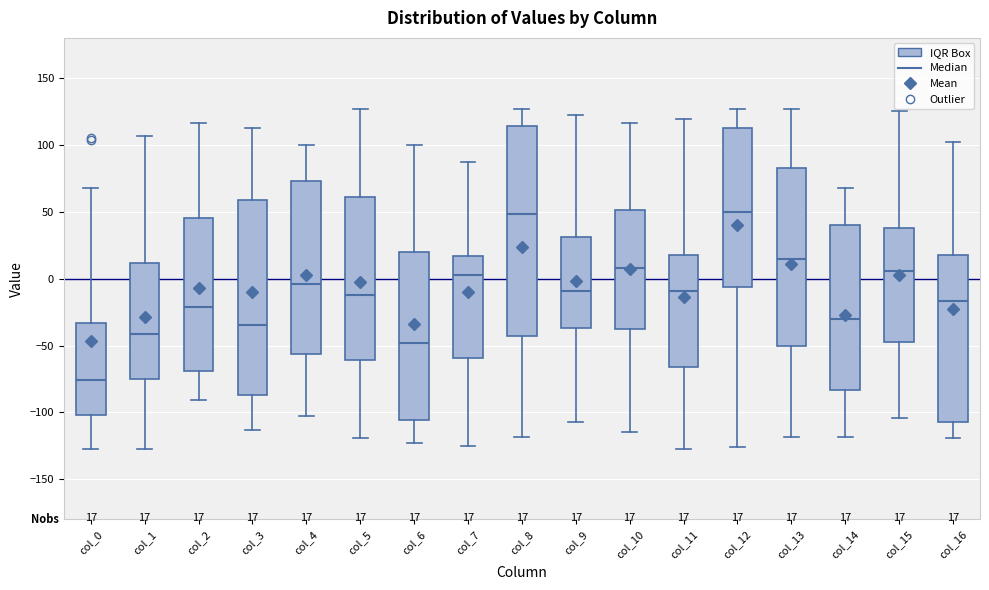

Which box is the tallest, from its lower edge to its upper edge?

col_8